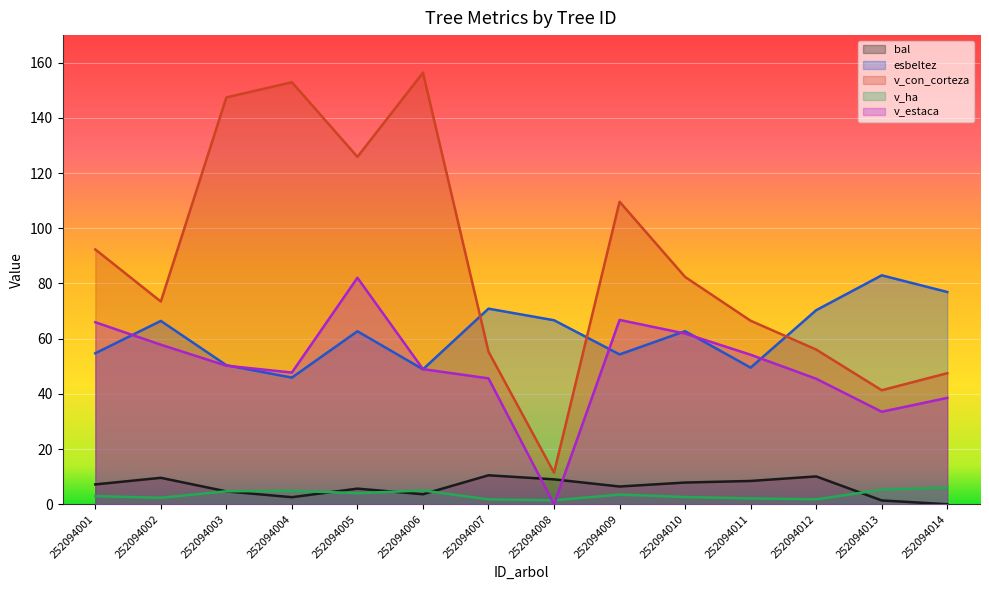

True or false: esbeltez has more than 1 interior local peaks.

True